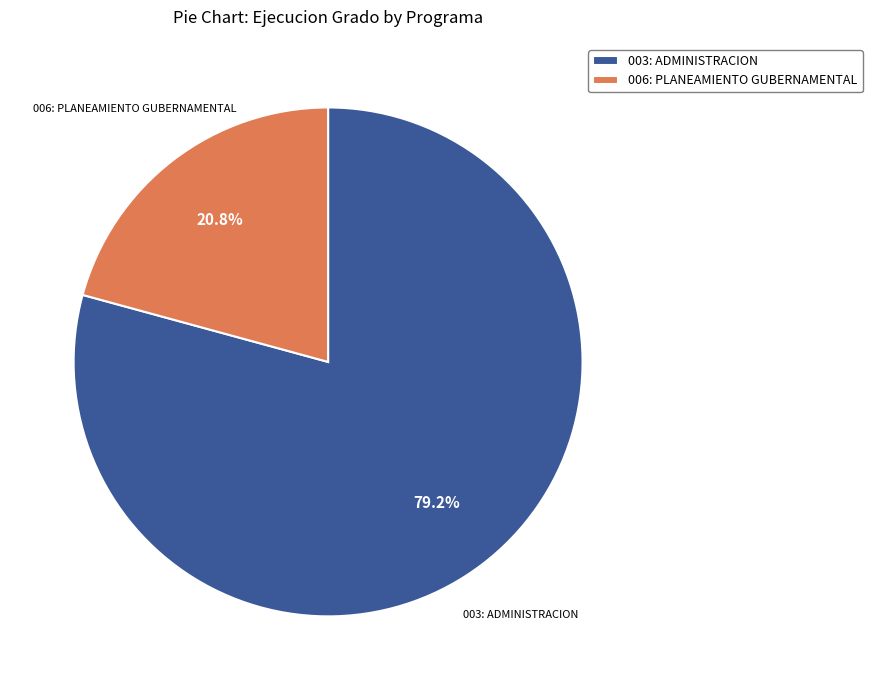

To the nearest percent, what is the difference between the 006: PLANEAMIENTO GUBERNAMENTAL and 003: ADMINISTRACION slice percentages?

58%